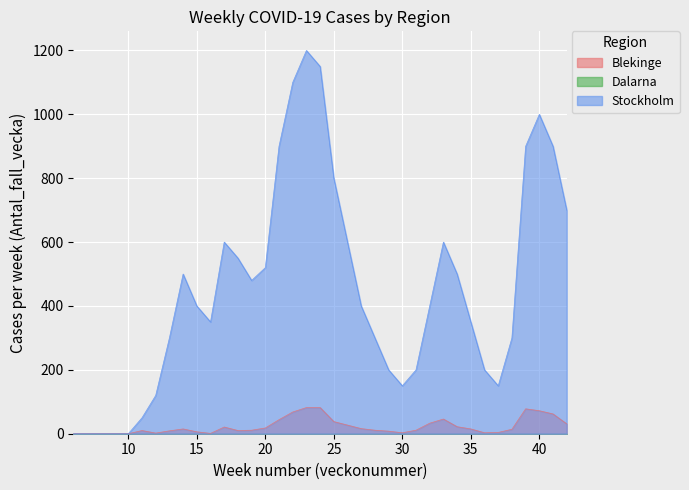

Reading left to right, transcribe all the data shown in this chart.

Blekinge: 0	0	0	0	0	10	2	9	15	6	1	21	10	11	18	44	68	82	82	38	27	16	11	8	3	11	33	46	22	15	3	4	14	78	72	62	31
Stockholm: 0	0	0	0	0	50	120	300	500	400	350	600	550	480	520	900	1100	1200	1150	800	600	400	300	200	150	200	400	600	500	350	200	150	300	900	1000	900	700